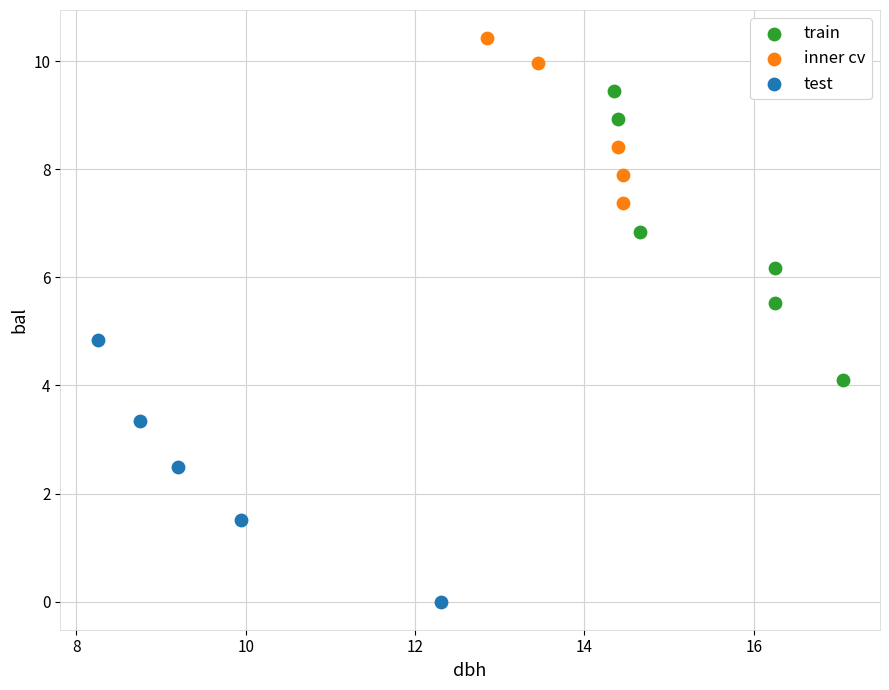

Which series reaches the minimum Y coordinate?

test